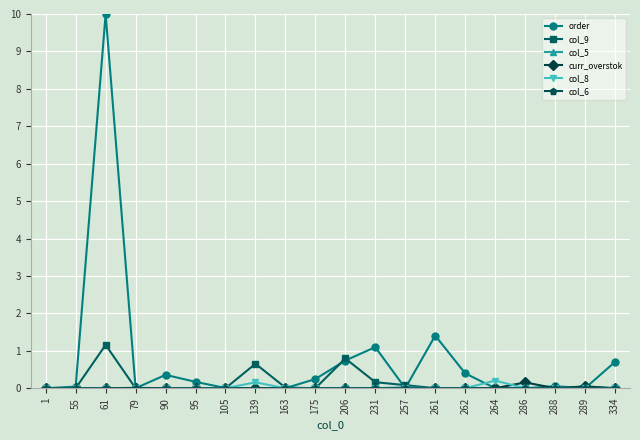

Which series has the widest spread of values?

order